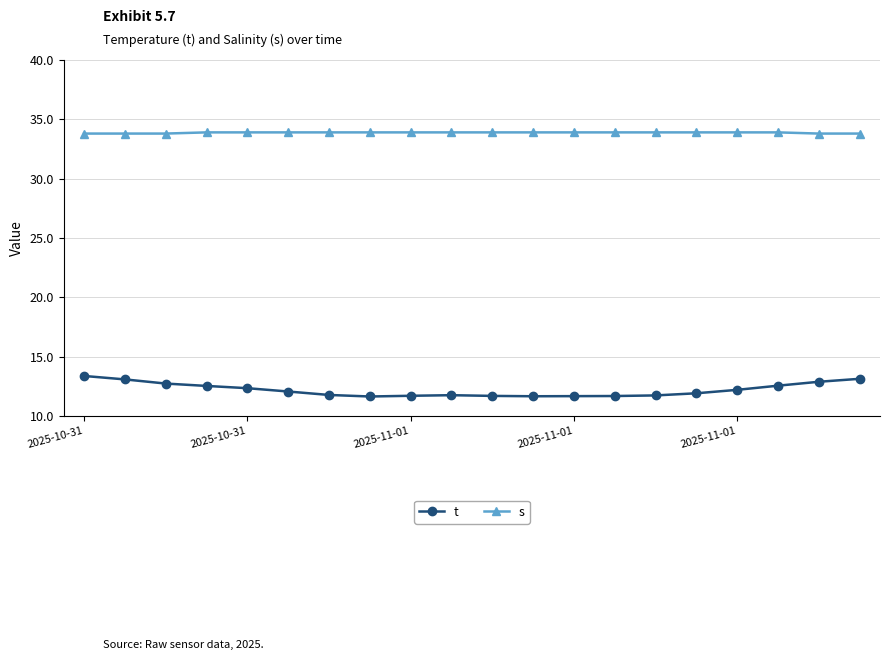

How many lines are shown in the chart?

2